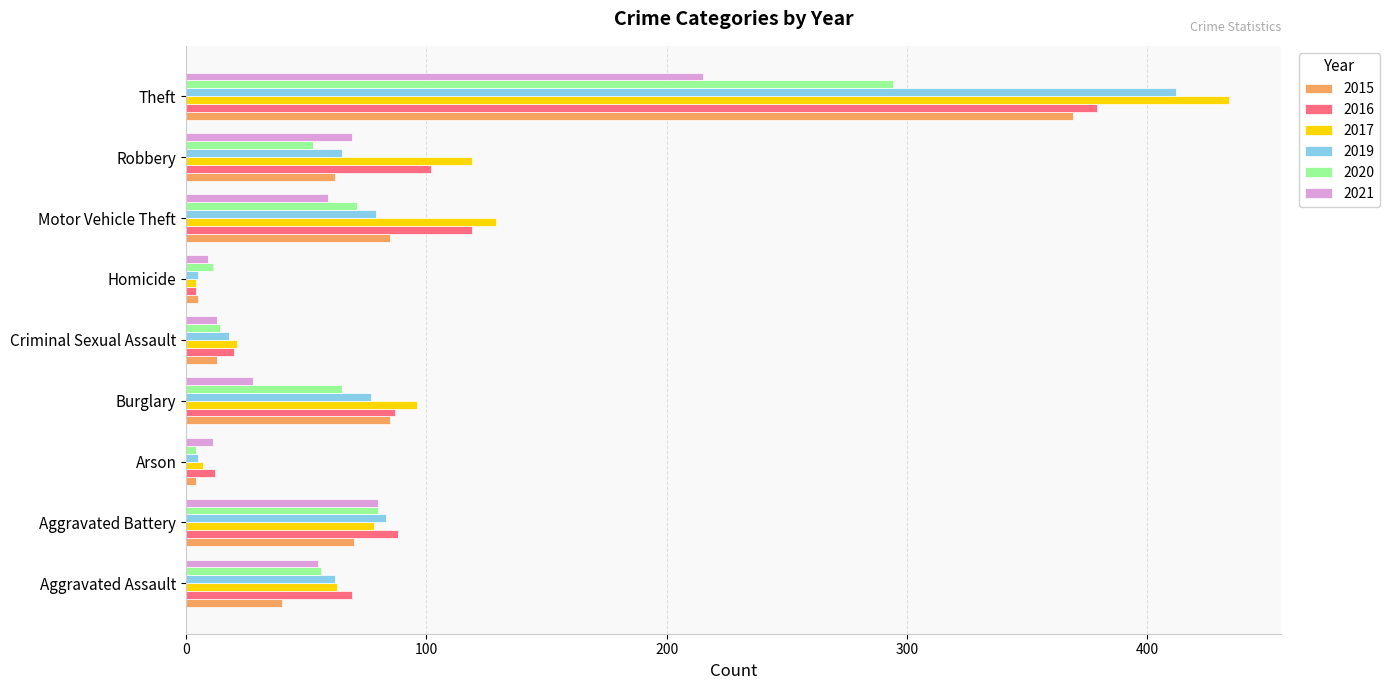

How many values in the 2019 series are below 65?

4